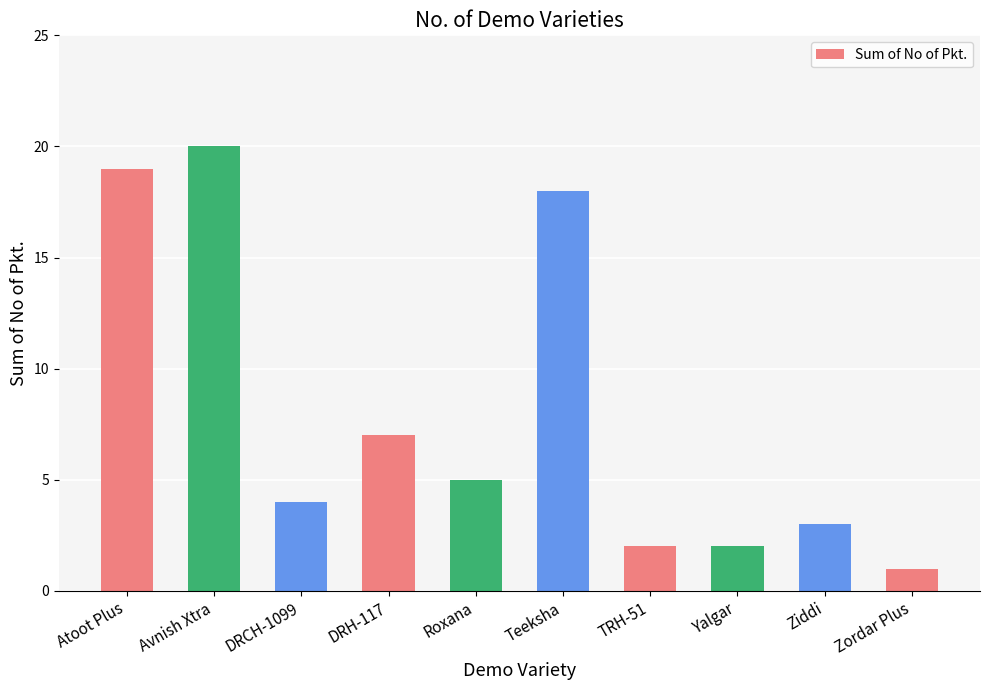

Read the value at Ziddi, to the nearest 5.

5